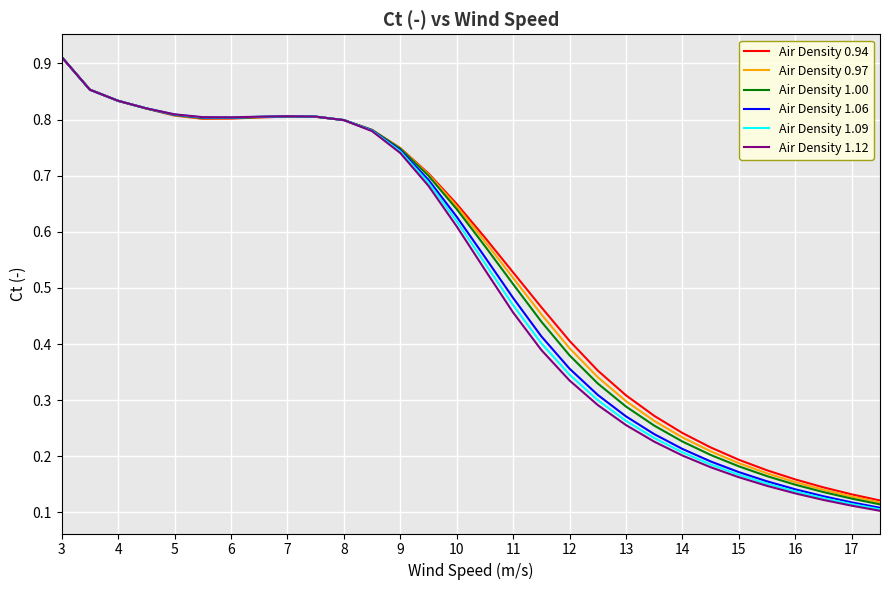

Which series has the largest range (max minus min)?

Air Density 1.12